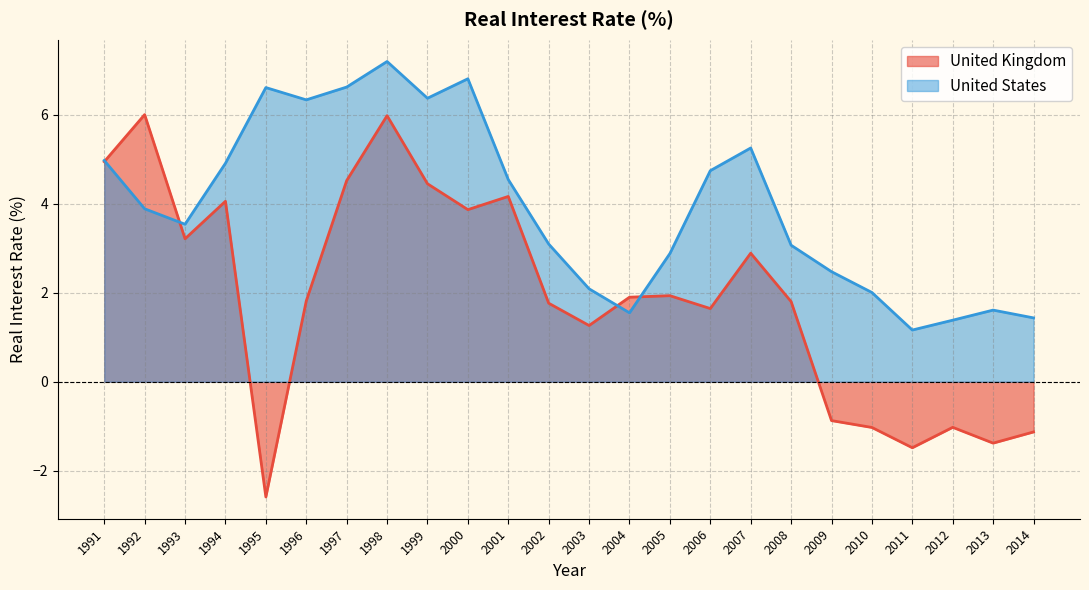

Reading left to right, transcribe all the data shown in this chart.

United Kingdom: 4.9	6.0	3.2	4.1	-2.6	1.8	4.5	6.0	4.4	3.9	4.2	1.8	1.3	1.9	1.9	1.6	2.9	1.8	-0.9	-1.0	-1.5	-1.0	-1.4	-1.1
United States: 5.0	3.9	3.5	4.9	6.6	6.3	6.6	7.2	6.4	6.8	4.5	3.1	2.1	1.5	2.9	4.7	5.2	3.1	2.5	2.0	1.2	1.4	1.6	1.4